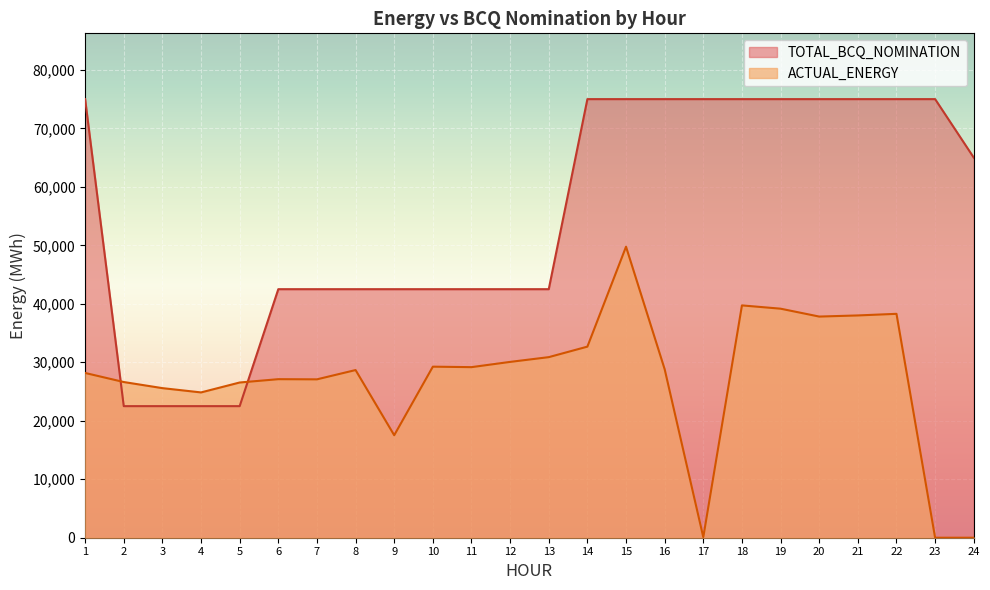

Rank the series at 16 from lowest to highest value.

ACTUAL_ENERGY, TOTAL_BCQ_NOMINATION